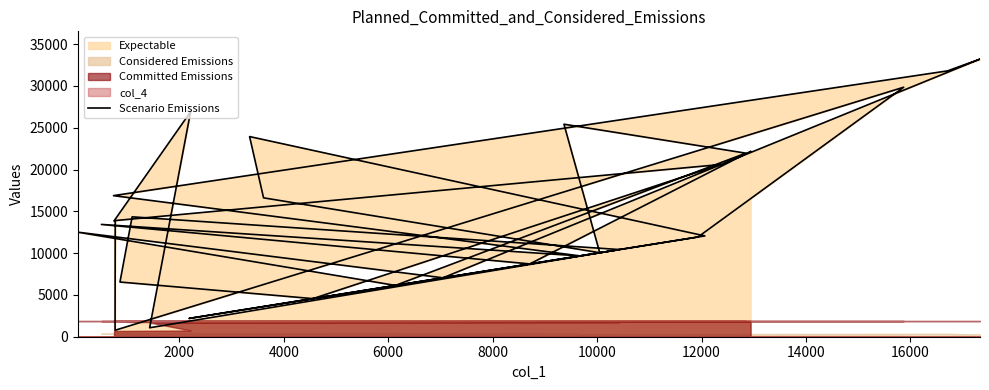

How many interior local valleys (lower than both neighbors) does the data have?

9